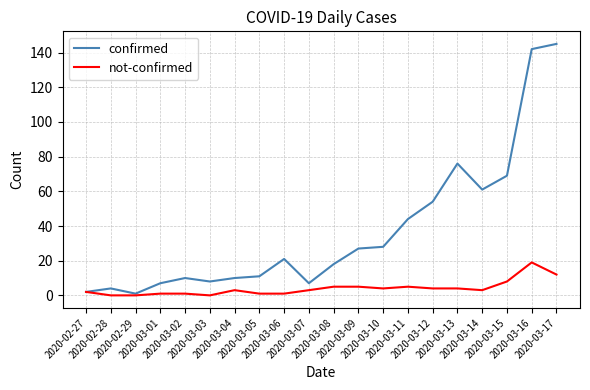

How many series are shown in this chart?

2